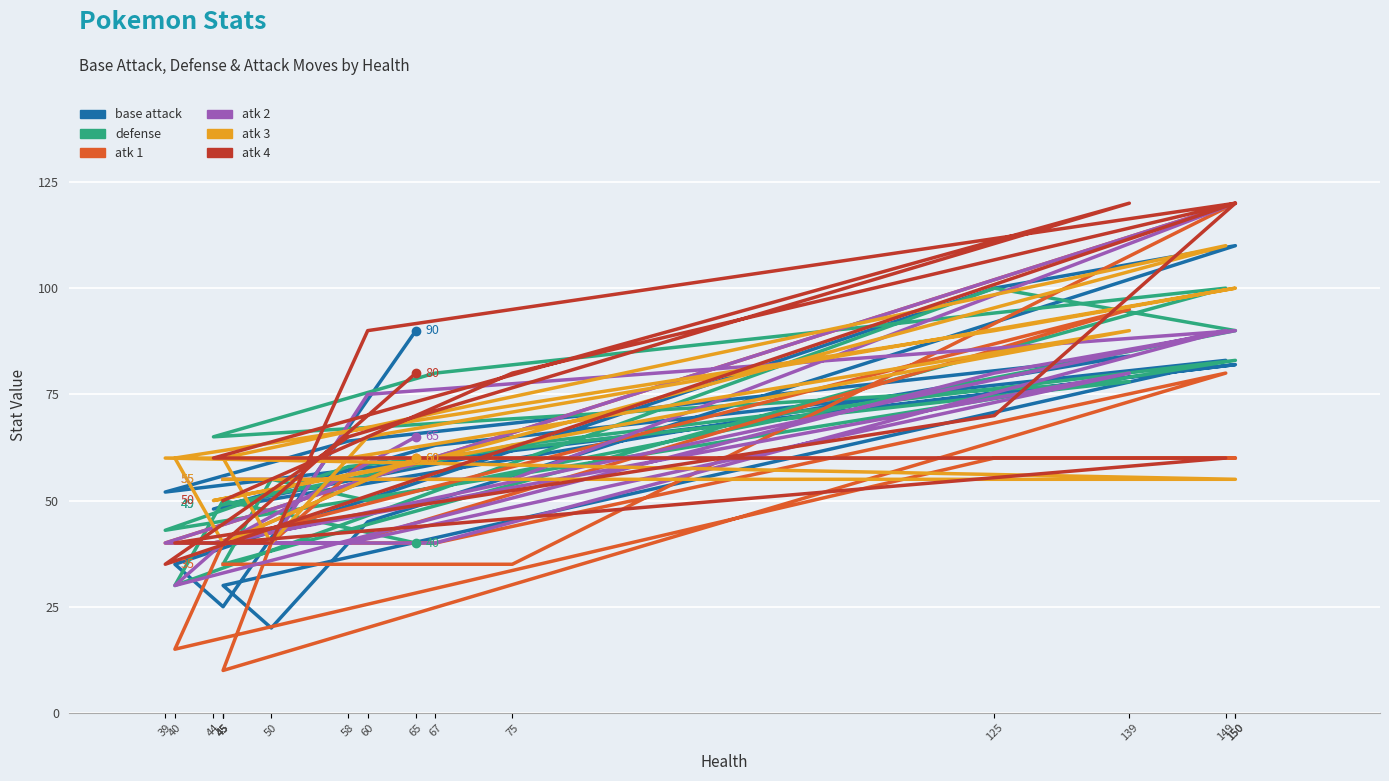

Read the atk 3 value at 39.

60